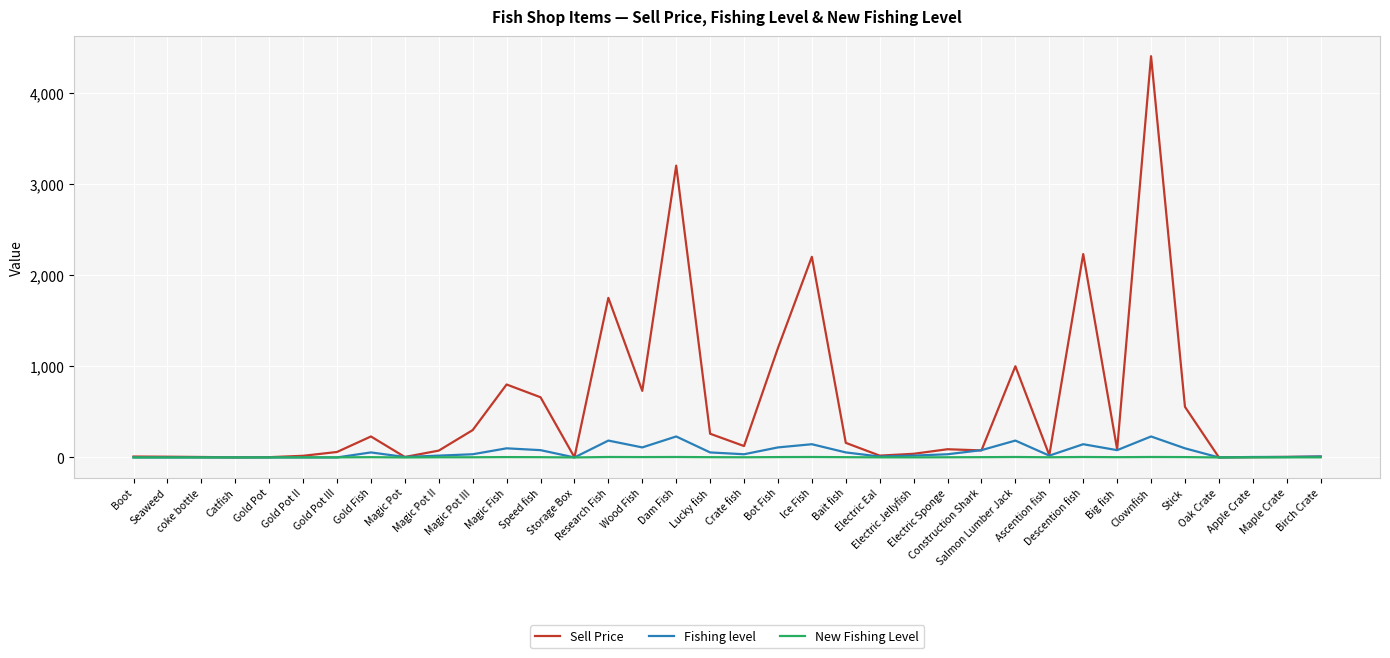

What are all the series names shown in the legend?

Sell Price, Fishing level, New Fishing Level